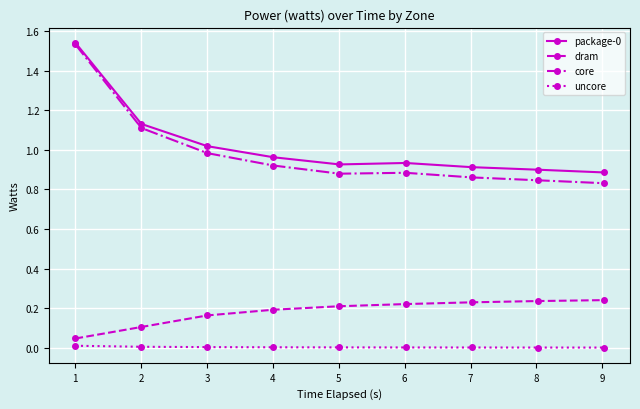

Which series has the widest spread of values?

core